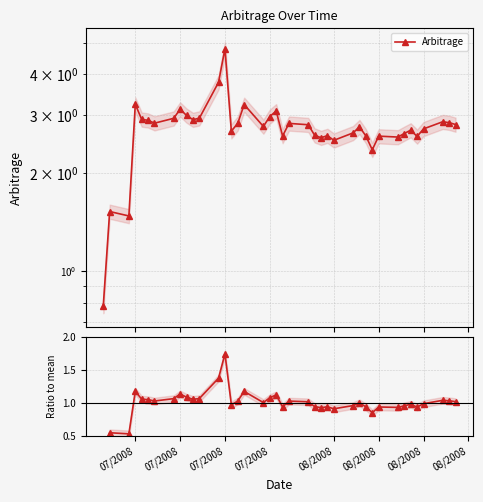

Which series has the largest total across all categories?

Arbitrage